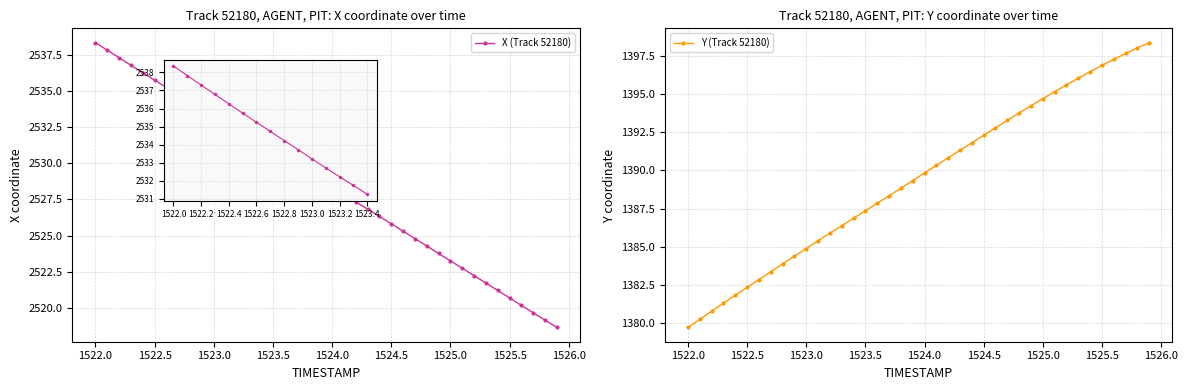

Rank the series by their maximum value, from highest to lowest.

X (Track 52180), Y (Track 52180)